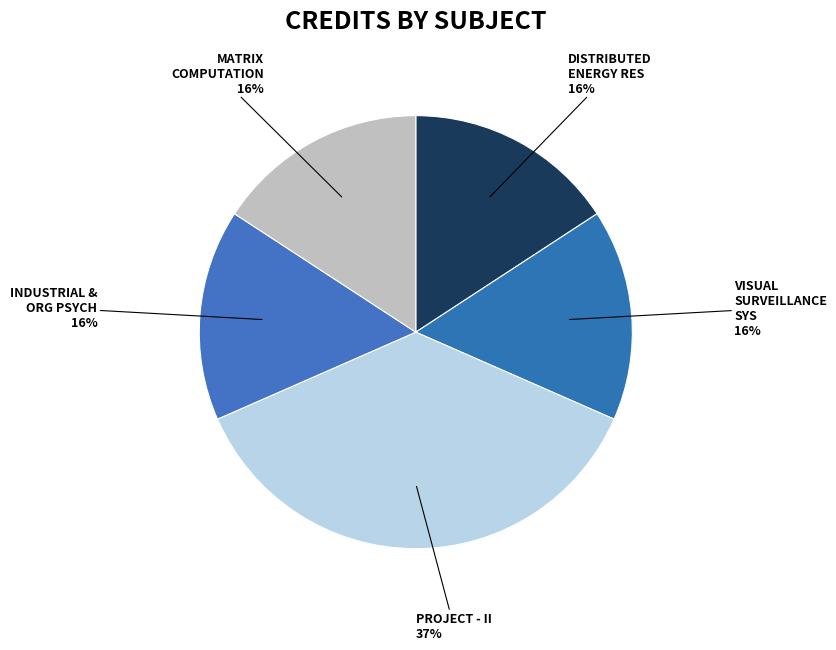

Is there any slice that represents more than half of the pie?

No